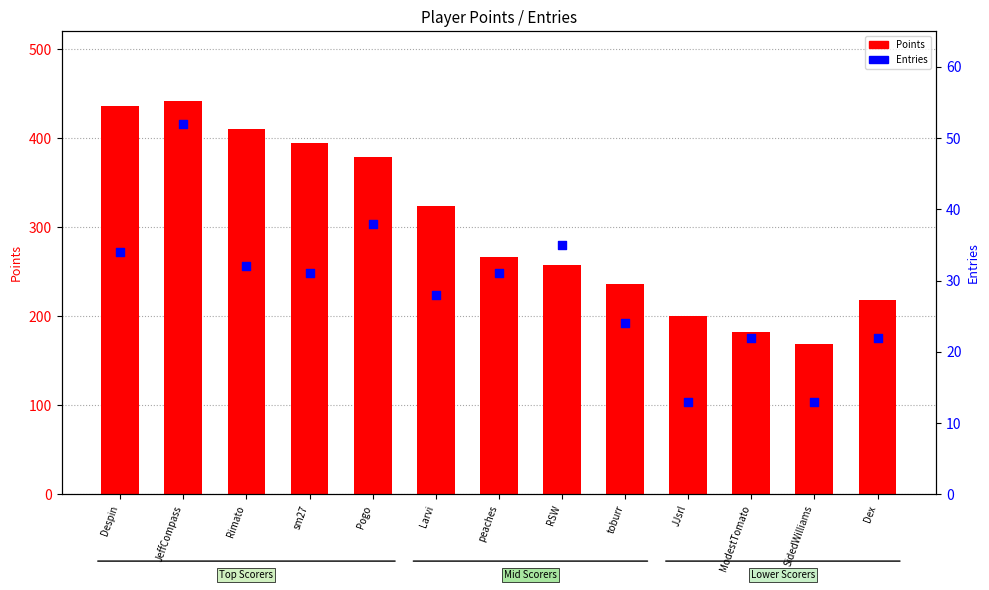

Which series has the largest Y range (max minus min)?

Points